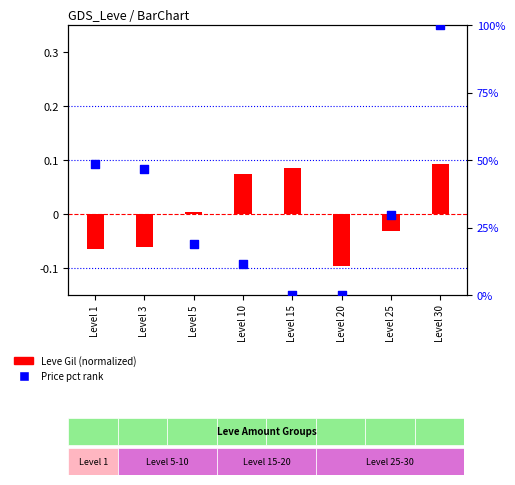

What is the total value across all series at Level 1?

48.3